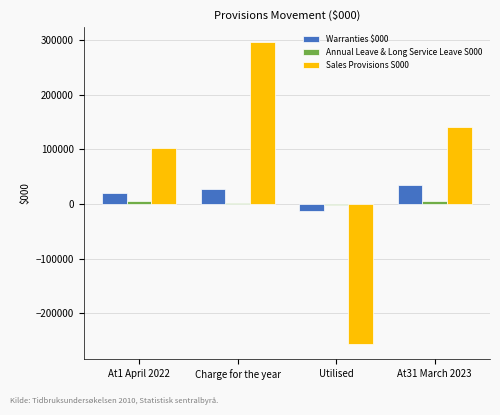

What is the maximum value shown in the chart?

295326